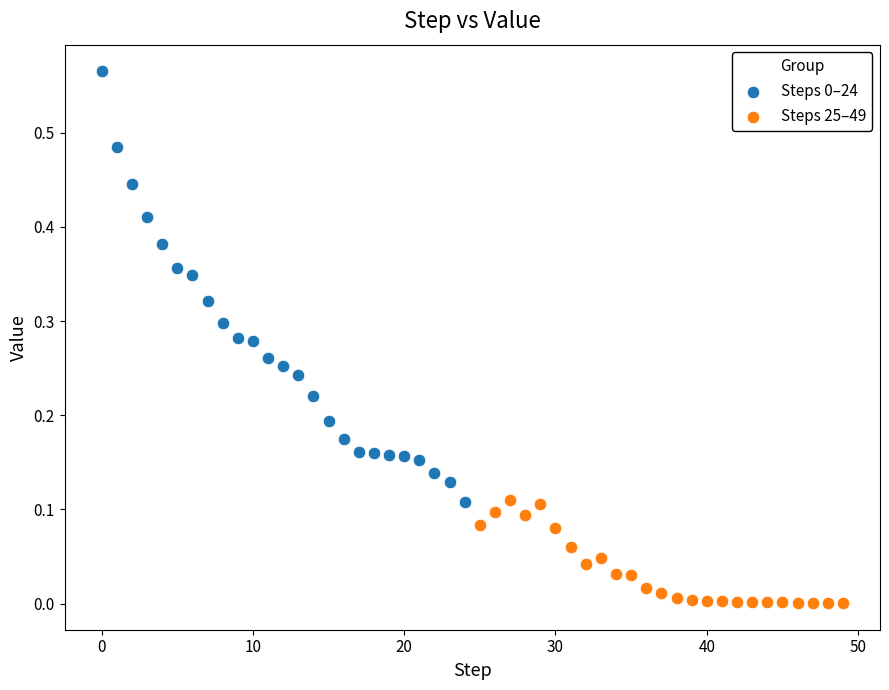

Which series reaches the minimum Y coordinate?

Steps 25–49